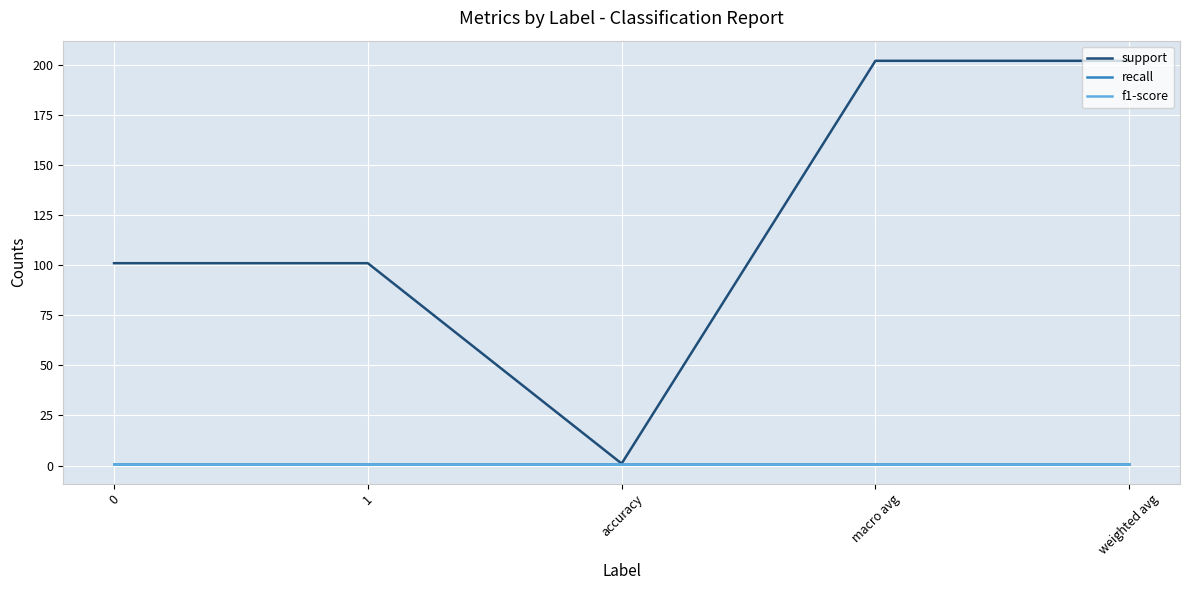

True or false: recall and support intersect in this chart.

False